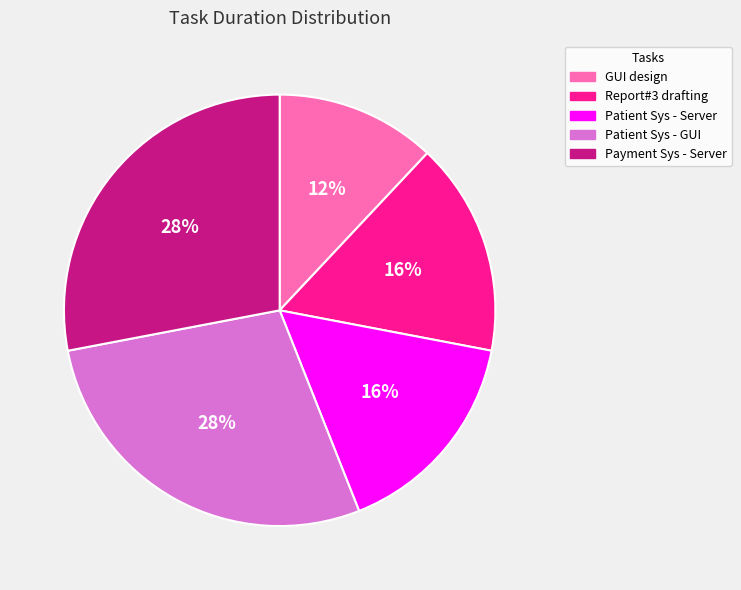

To the nearest percent, what percentage of the pie is GUI design?

12%